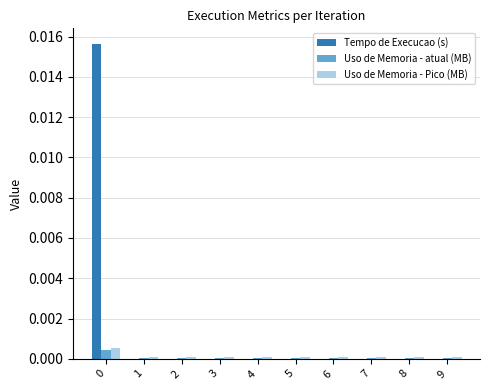

Which series changed the most between 0 and 8?

Tempo de Execucao (s)